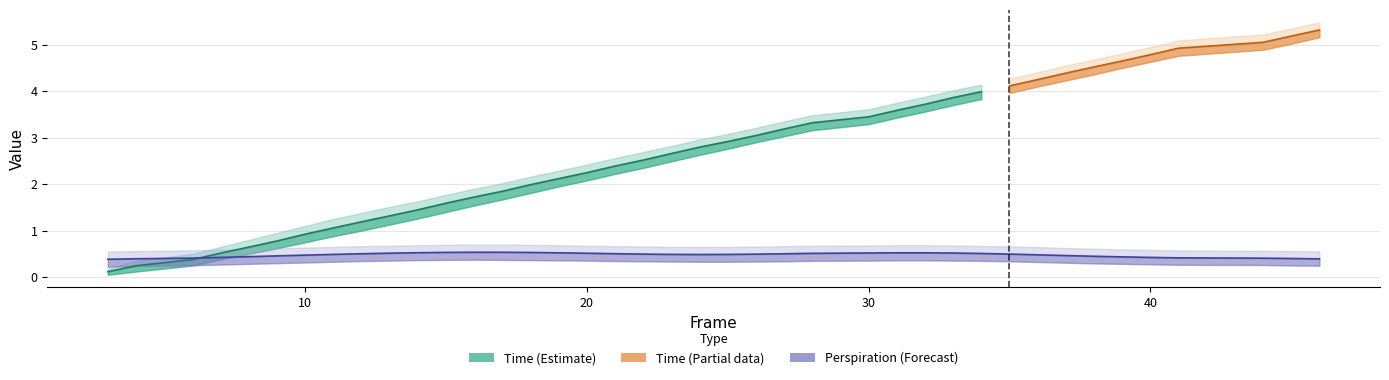

At which category is the sum across all series the highest?

46